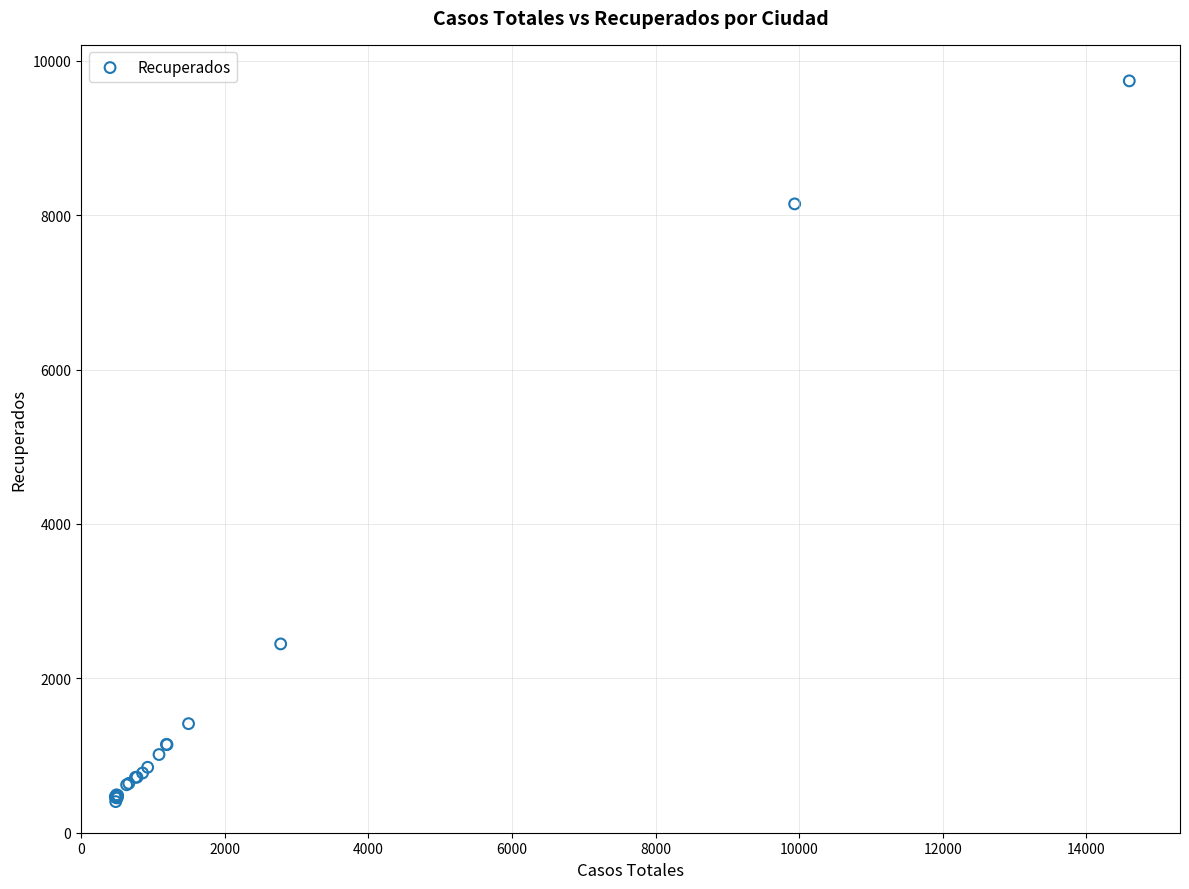

What Y value in the scatter plot is closest to 5072?

2446